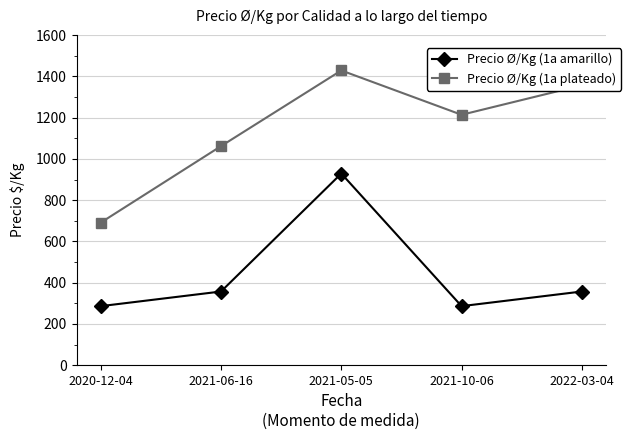

What are all the series names shown in the legend?

Precio Ø/Kg (1a amarillo), Precio Ø/Kg (1a plateado)